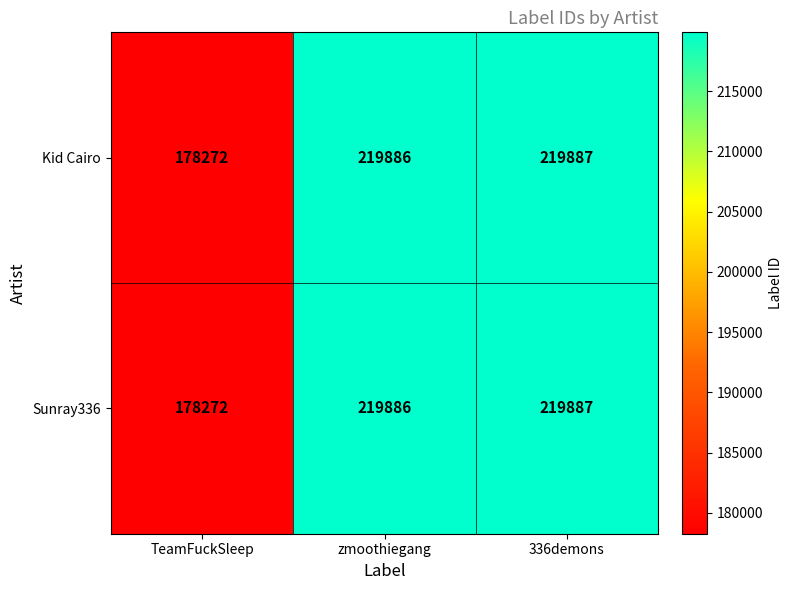

What is the total value across all series at TeamFuckSleep?

356544